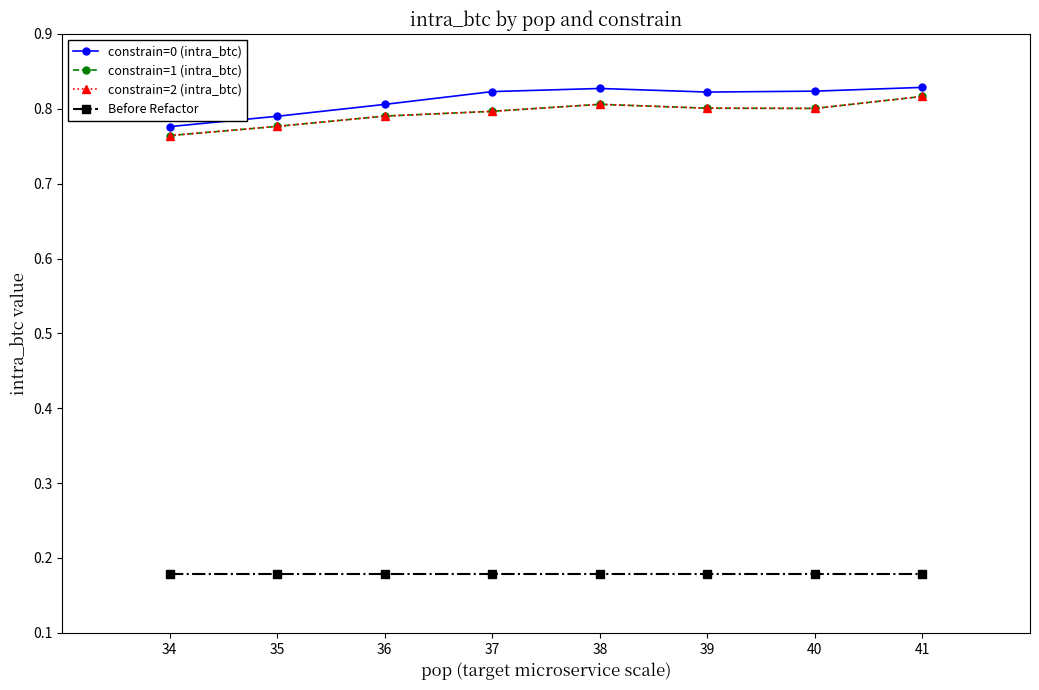

Does the chart have visible grid lines?

No